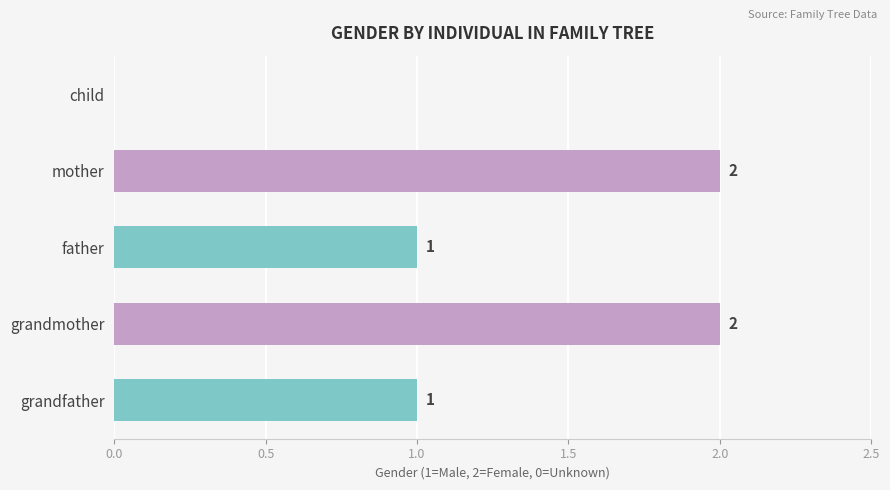

How many positive values are there?

4